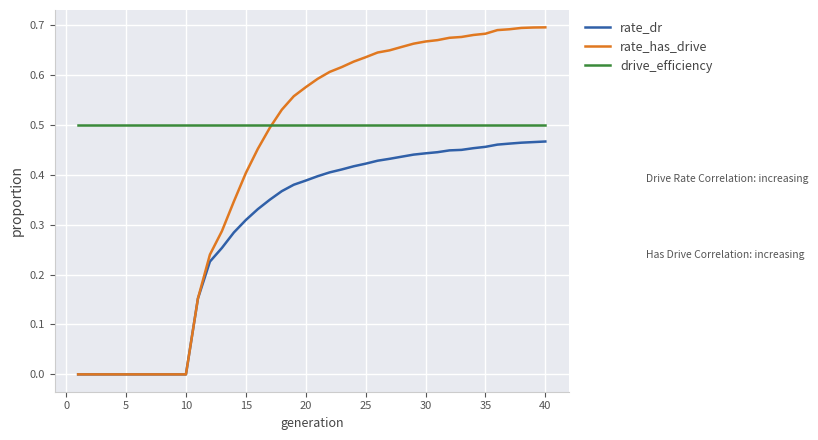

True or false: rate_dr and drive_efficiency intersect in this chart.

False